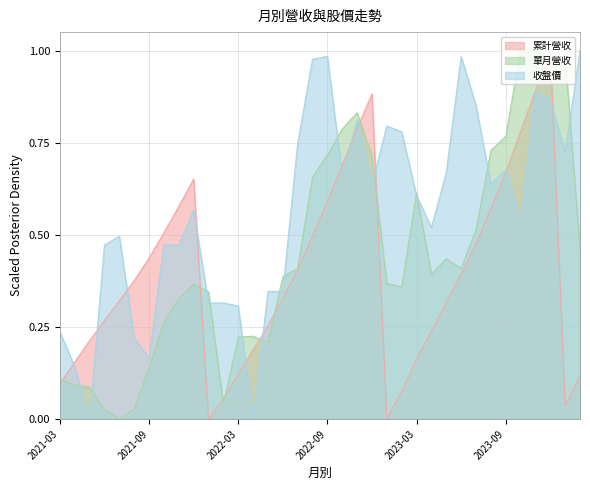

Where is the first local minimum for 收盤價?

2021-05